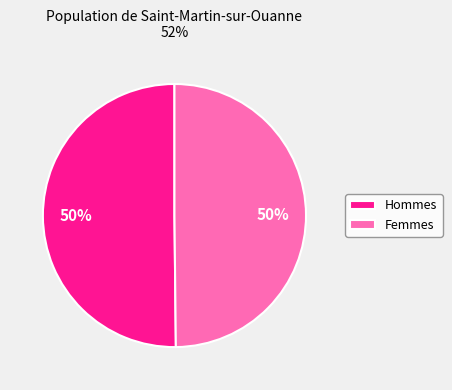

The Femmes slice represents 50% of the pie. True or false?

True